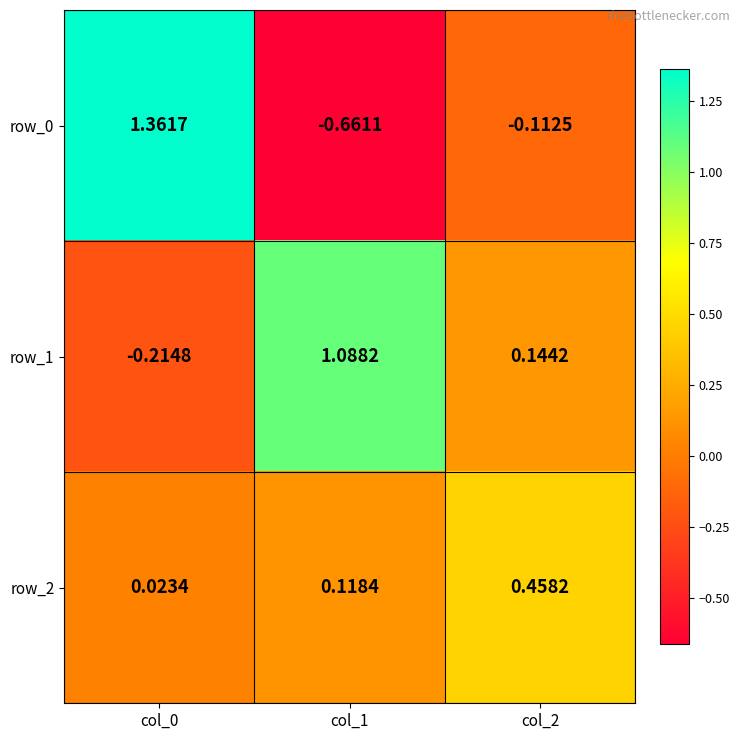

Is the value of row_1 at col_0 greater than the value of row_2 at col_1?

No